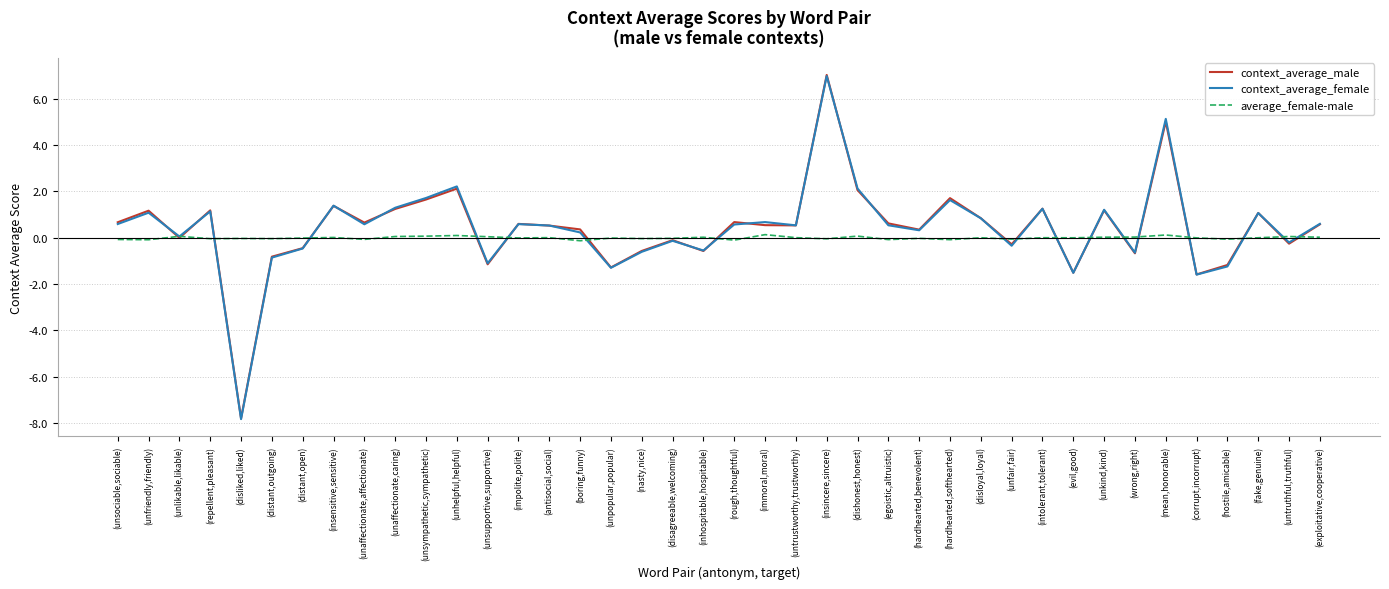

True or false: context_average_male has a value of 0.5 at (immoral,moral).

True